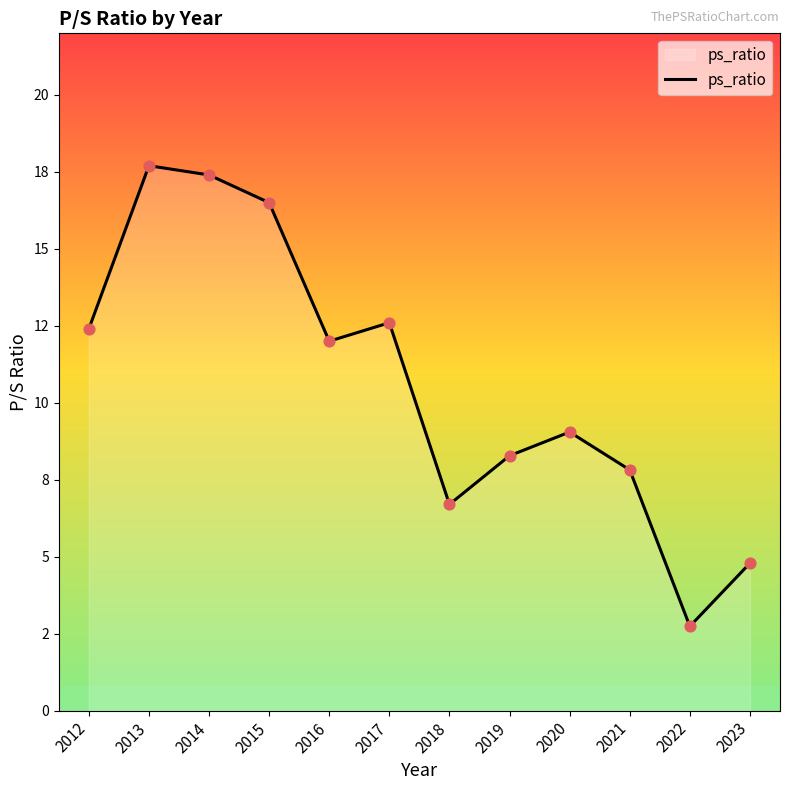

Between 2019 and 2022, which is larger?

2019